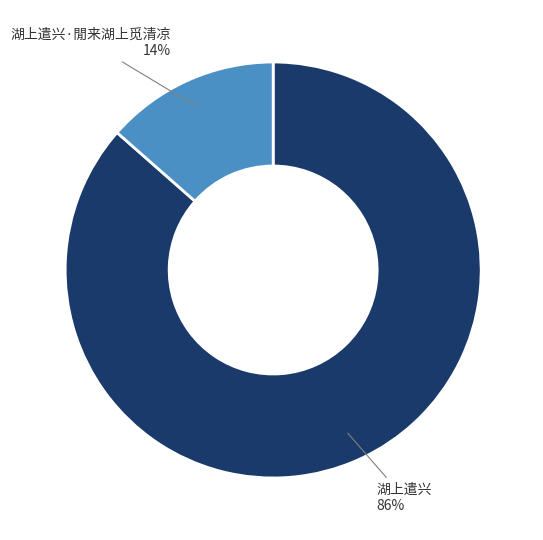

Between 湖上遣兴·閒来湖上觅清凉 and 湖上遣兴, which is larger?

湖上遣兴